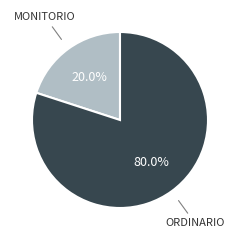

Is there any slice that represents more than half of the pie?

Yes